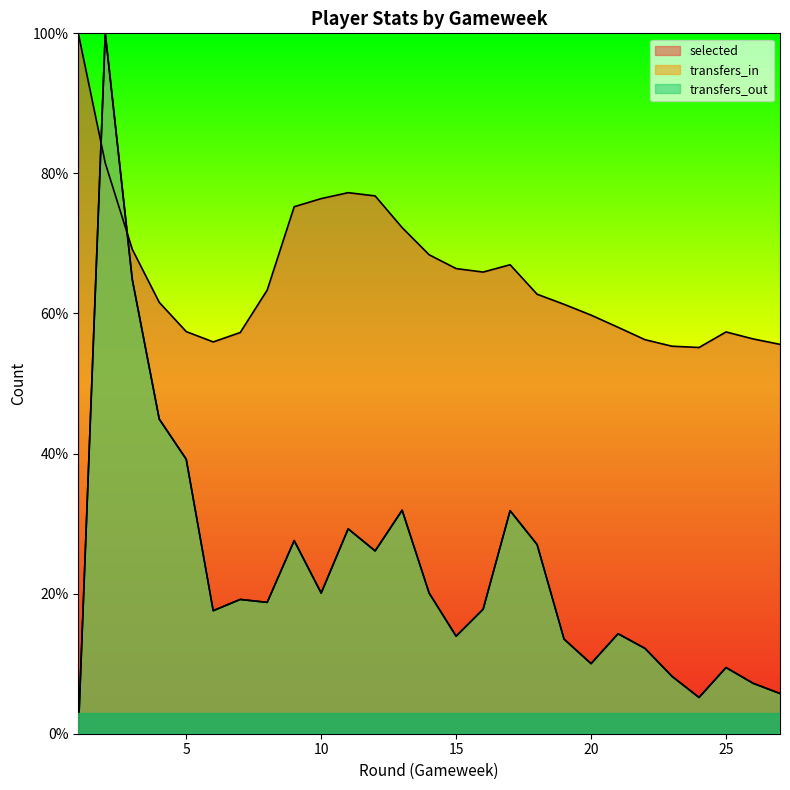

At which label does transfers_out reach its minimum?

1